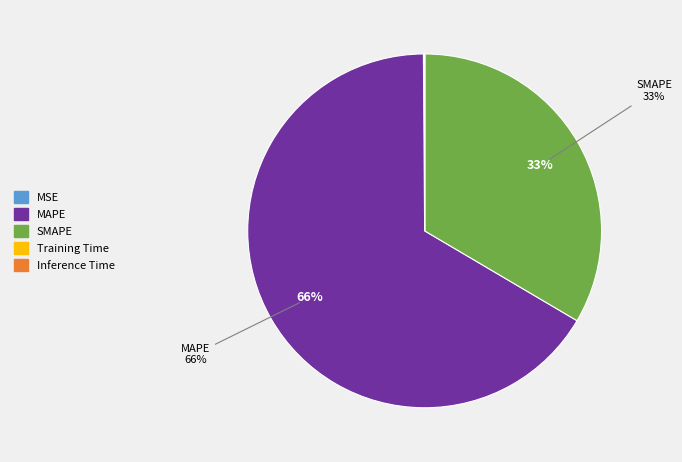

Which slice represents more than half of the pie?

MAPE